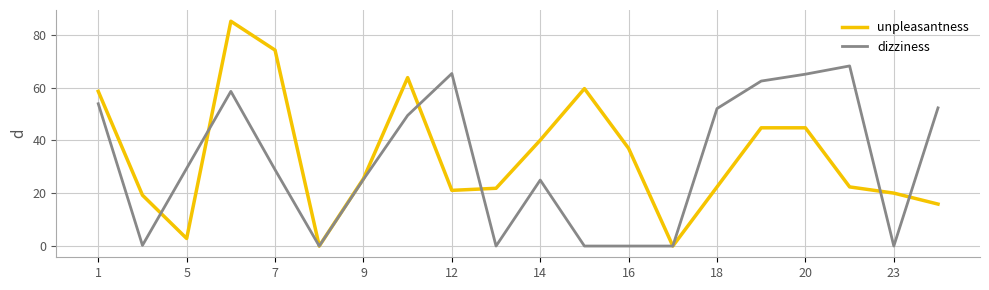

List the series in order of their peak value, lowest first.

dizziness, unpleasantness